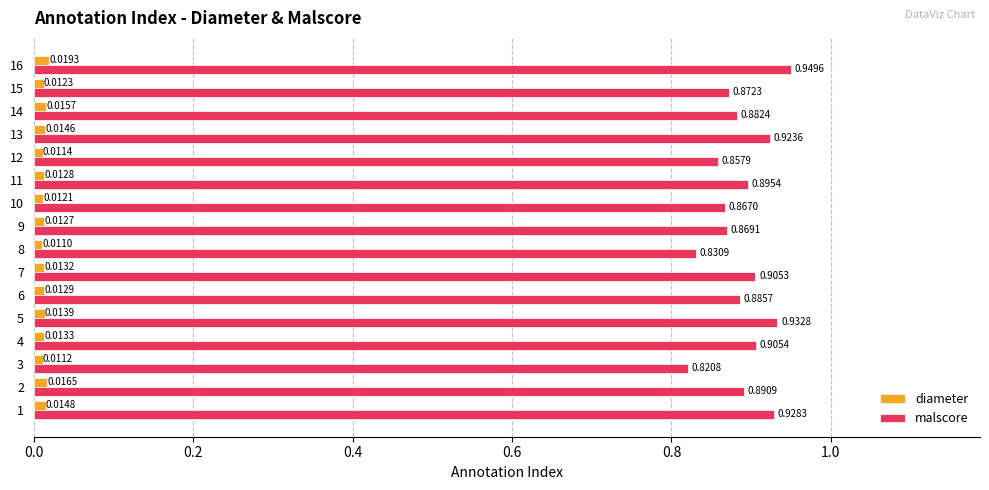

Which series has the widest spread of values?

malscore